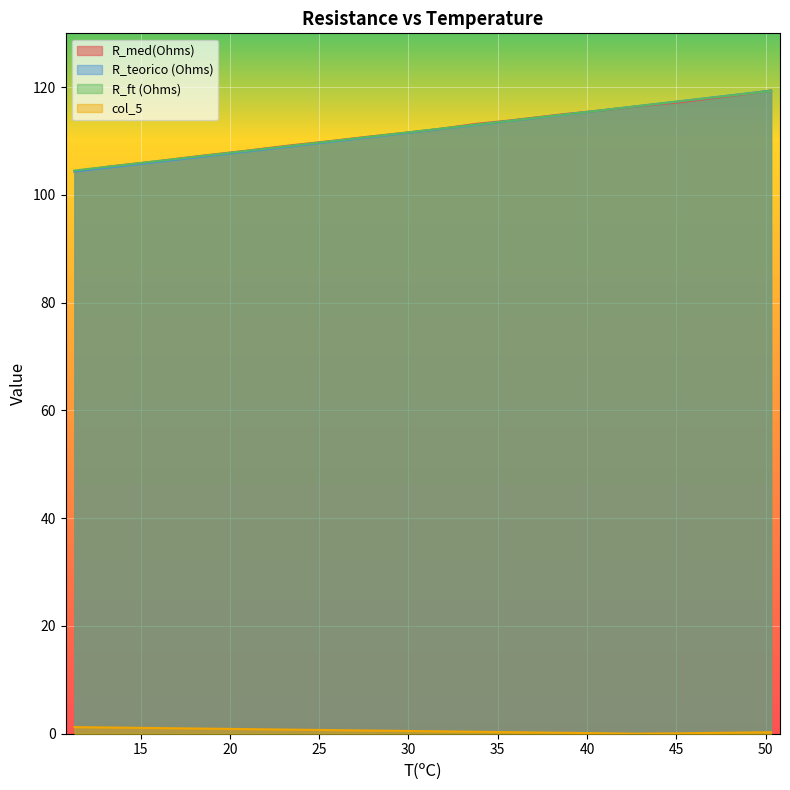

List the labels in order of col_5 value, smallest first.

42.7, 41.1, 45.2, 38.7, 49.3, 50.3, 35.6, 33.8, 31.6, 29.7, 27.7, 25.9, 23.4, 20.9, 18.5, 15.8, 13.3, 11.3